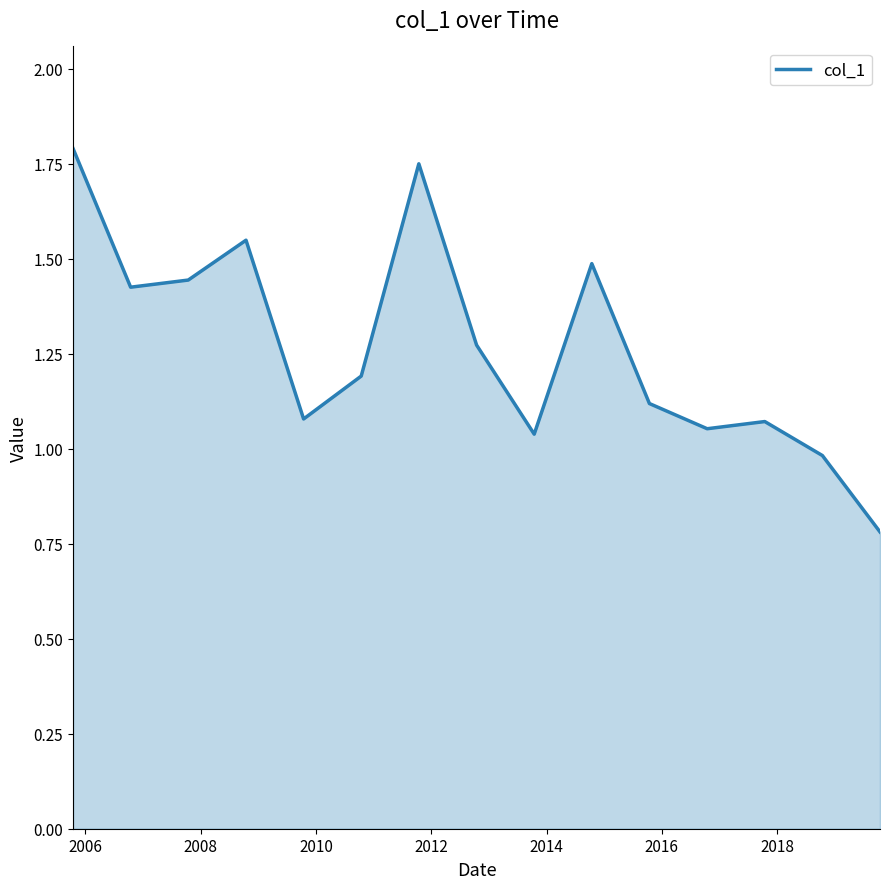

How many lines are shown in the chart?

1